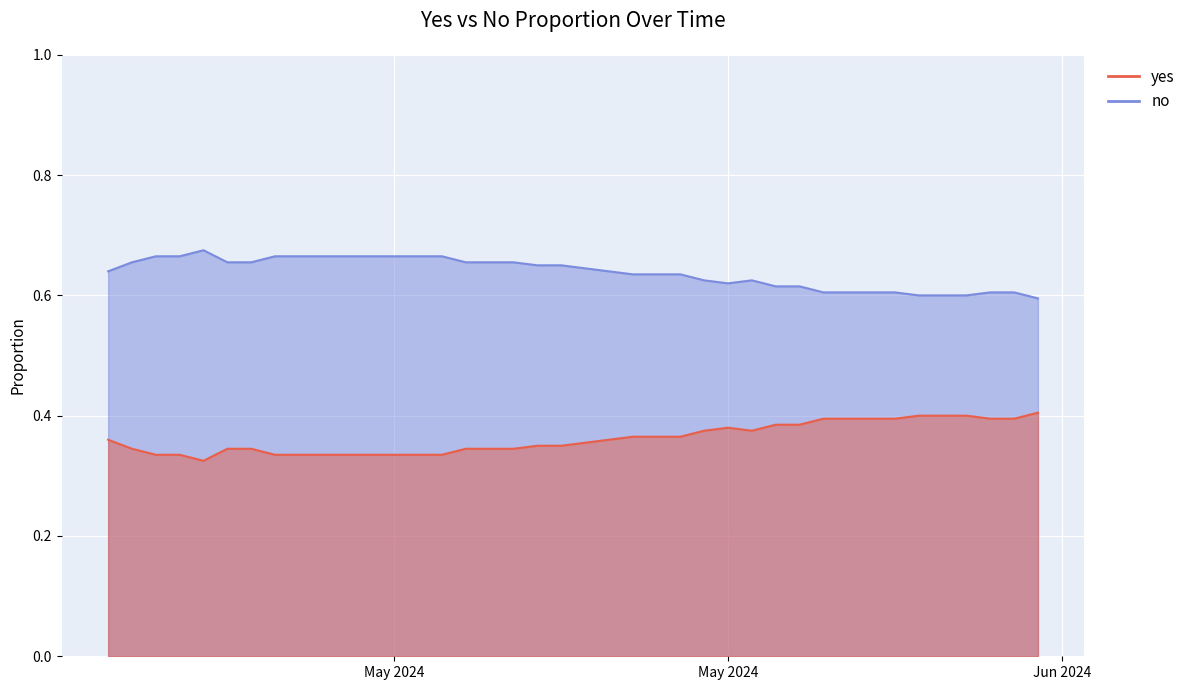

The value of no at 2024-05-06 is 0.3. True or false?

True